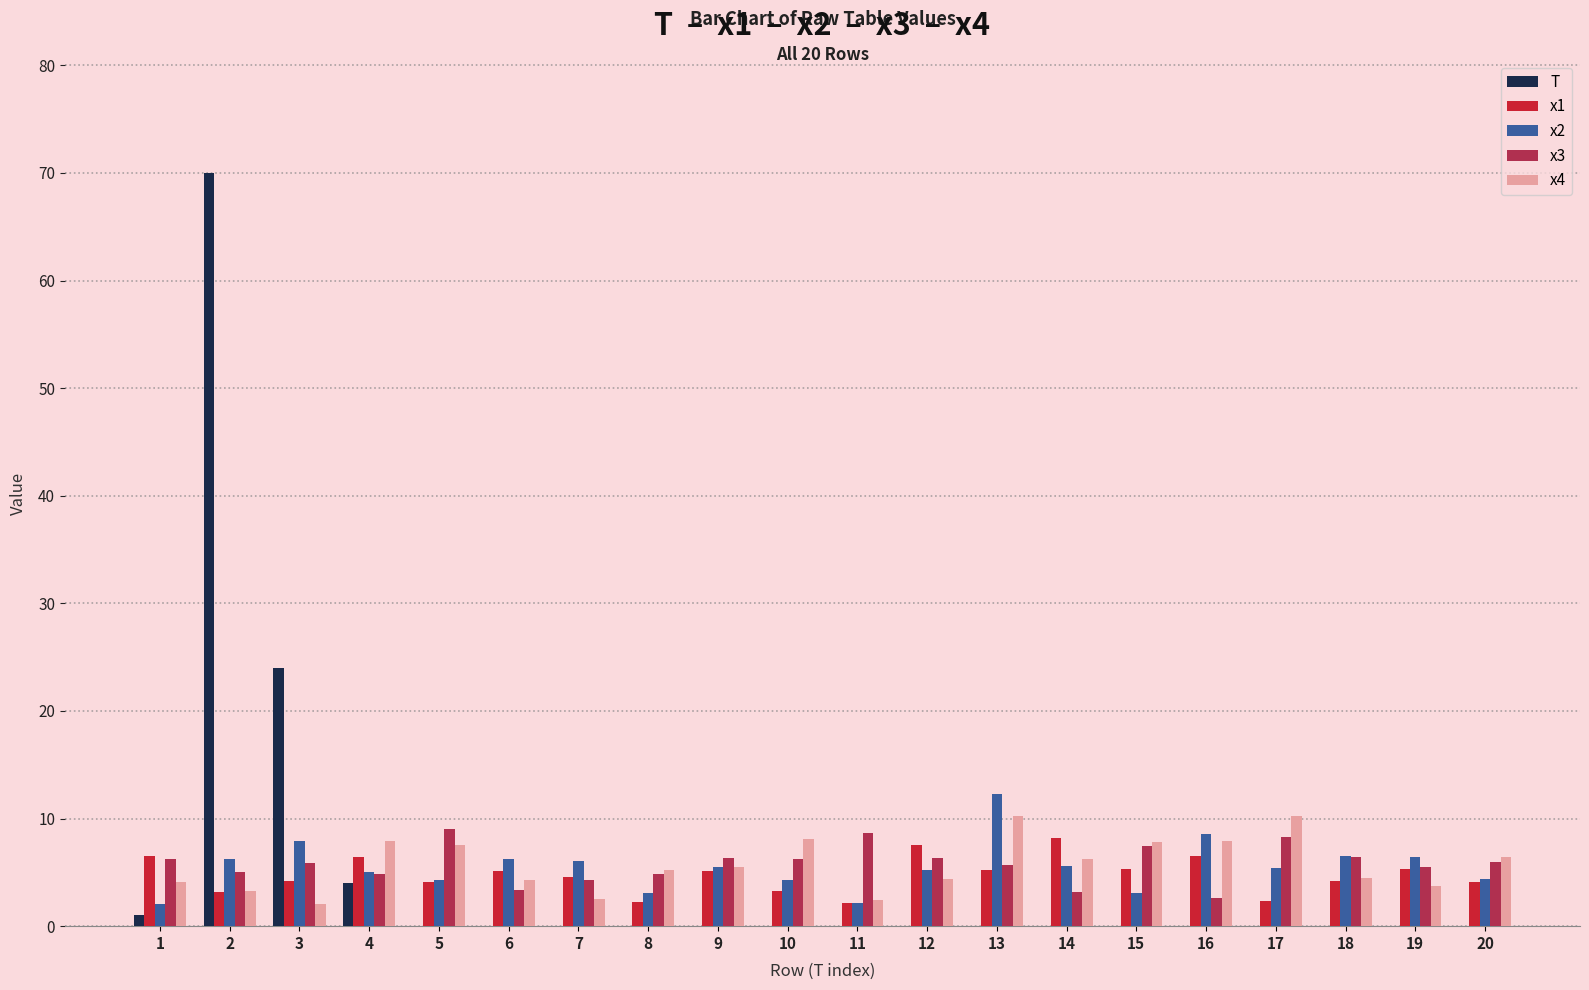

Is the value of x1 at 10 greater than the value of T at 14?

Yes